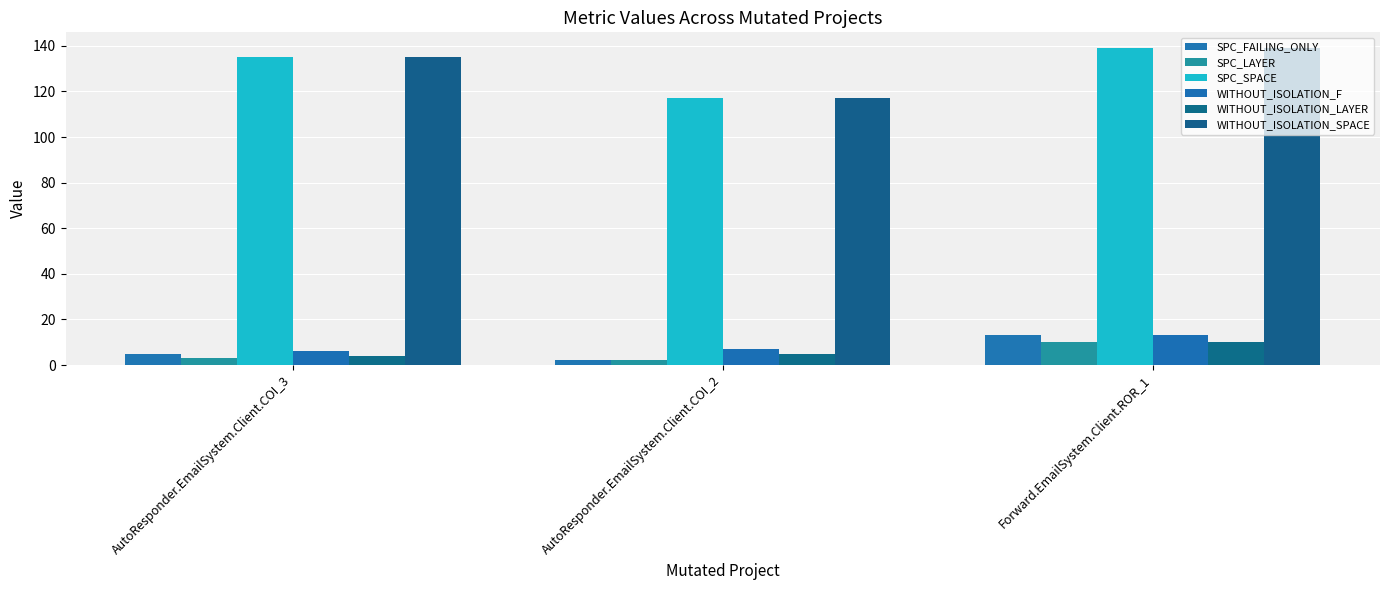

How many categories are shown in the chart?

3